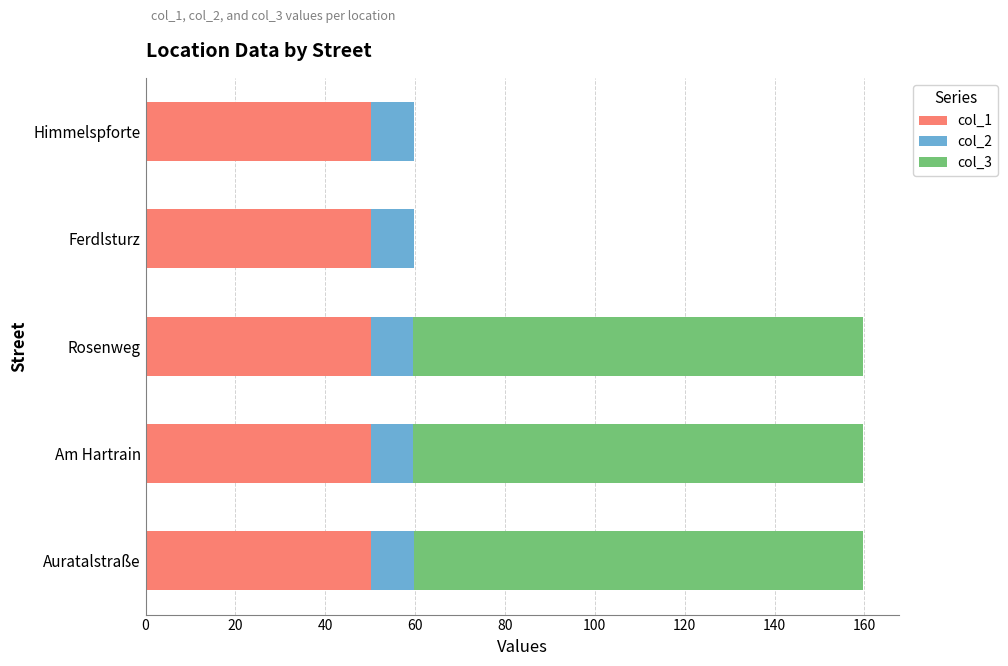

What is the sum of the col_1 values at Auratalstraße and Rosenweg?

100.3